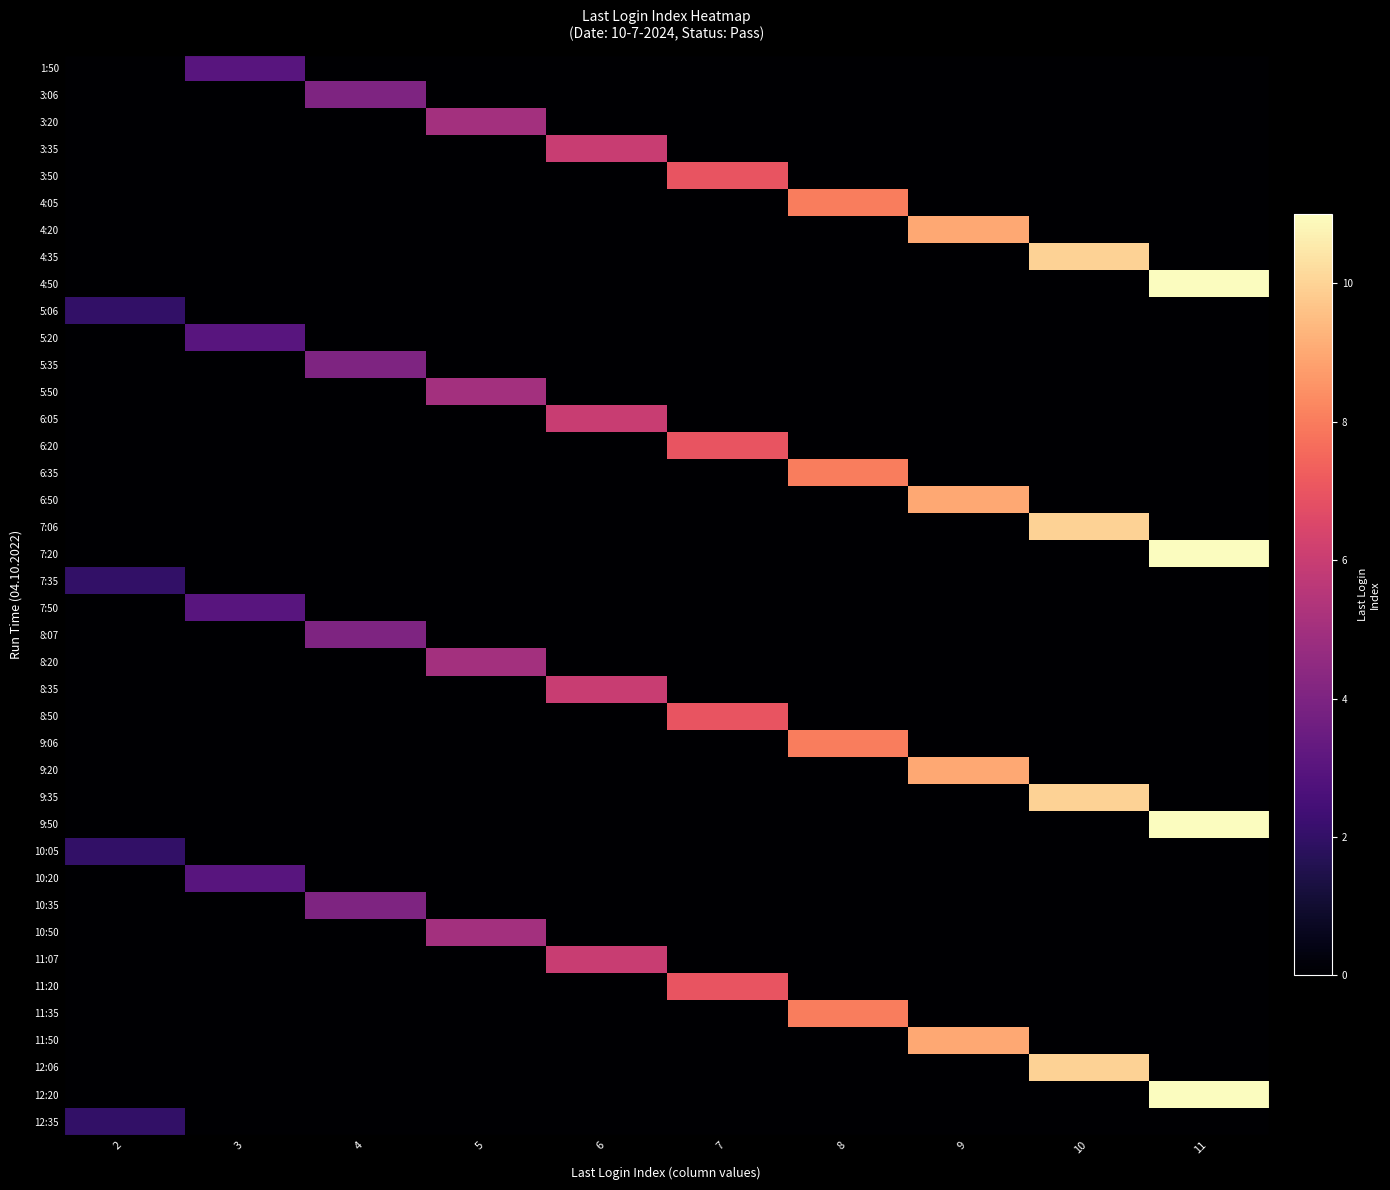

What is the spread (max minus min) of values at 7?

7